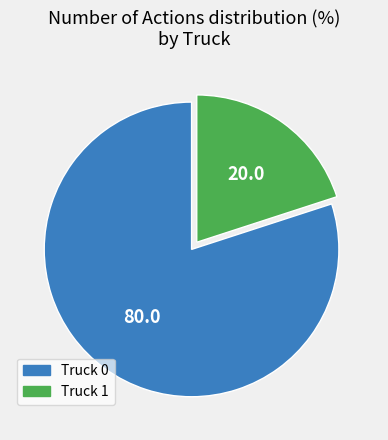

What is the smallest slice in the pie chart?

Truck 1